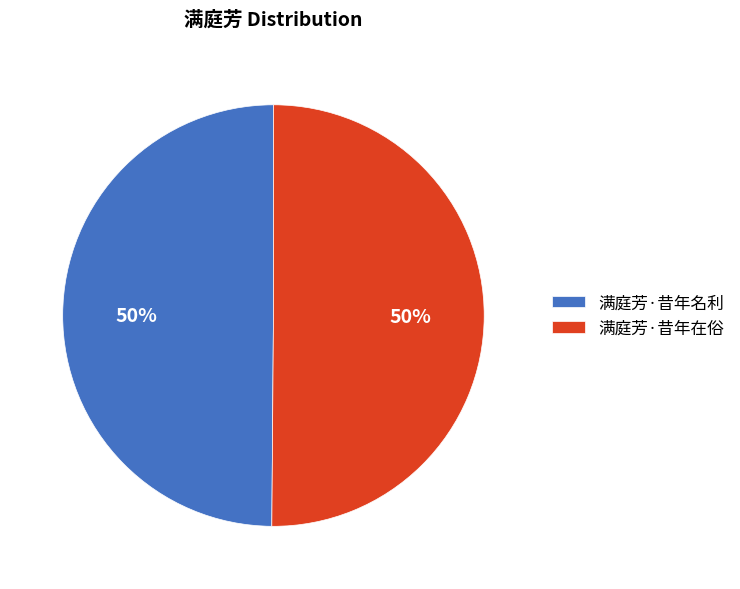

How many slices are in this pie chart?

2